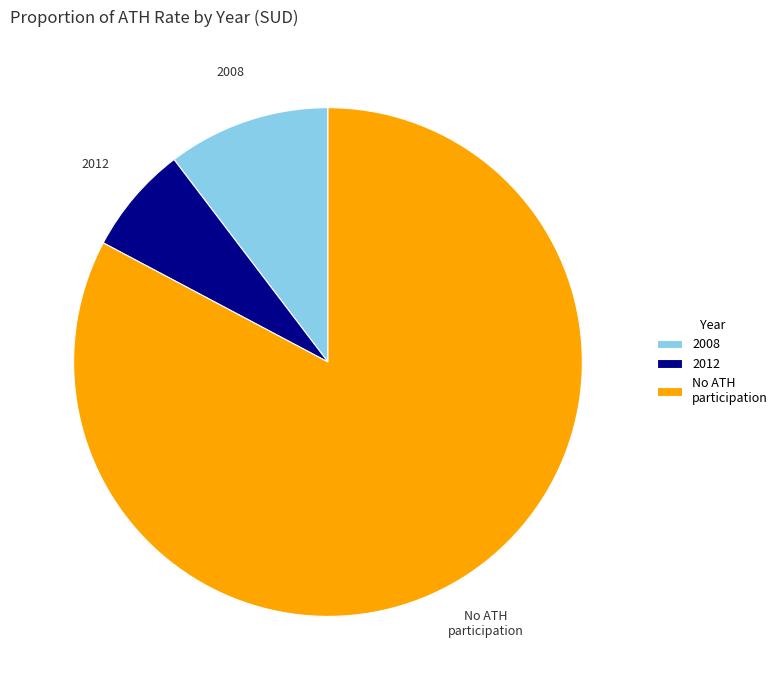

How many slices are in this pie chart?

3